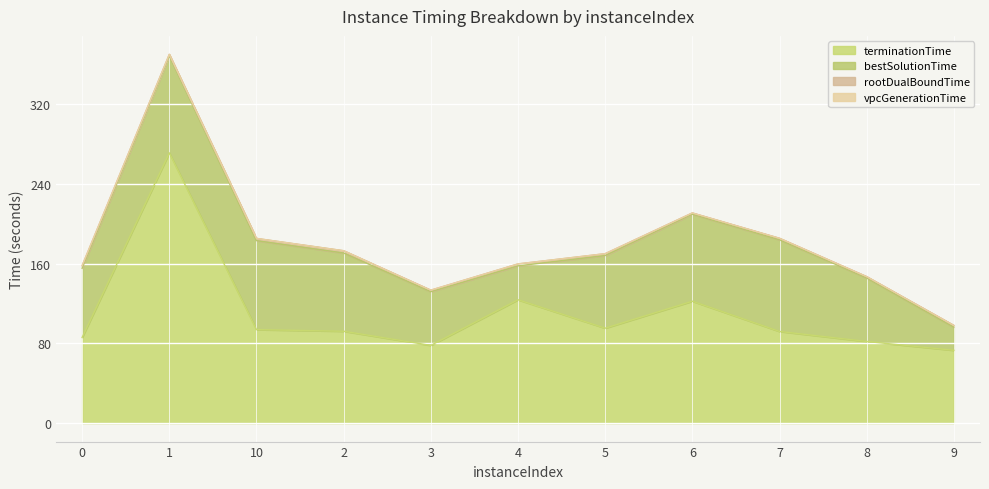

In vpcGenerationTime, how many points are lower than both neighbors (excluding endpoints)?

3